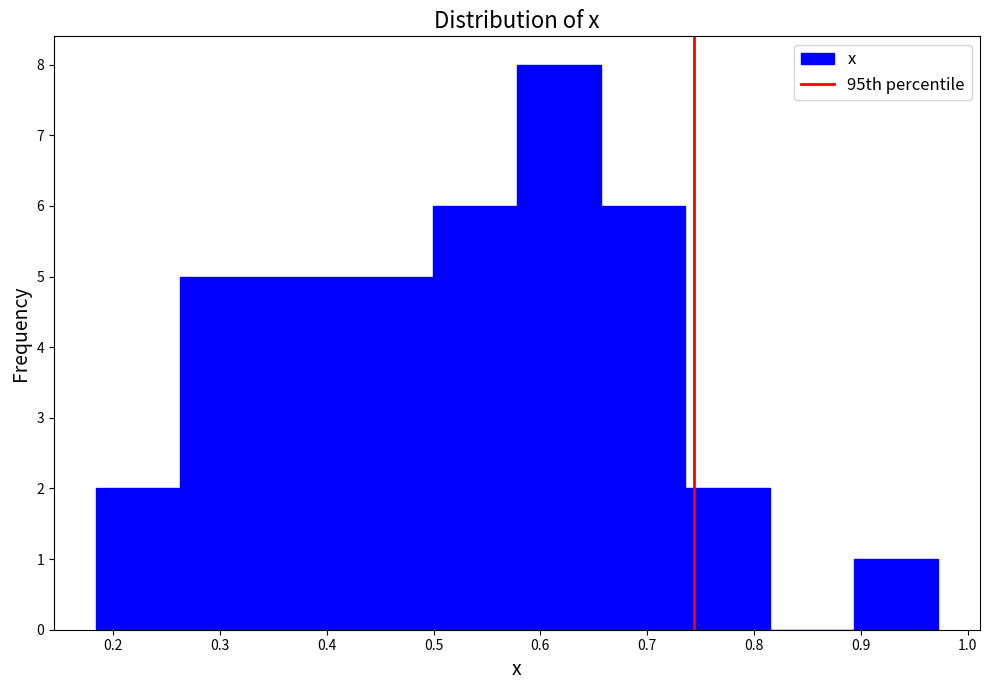

Over which range of the x-axis is the bar tallest?

0.58 to 0.66